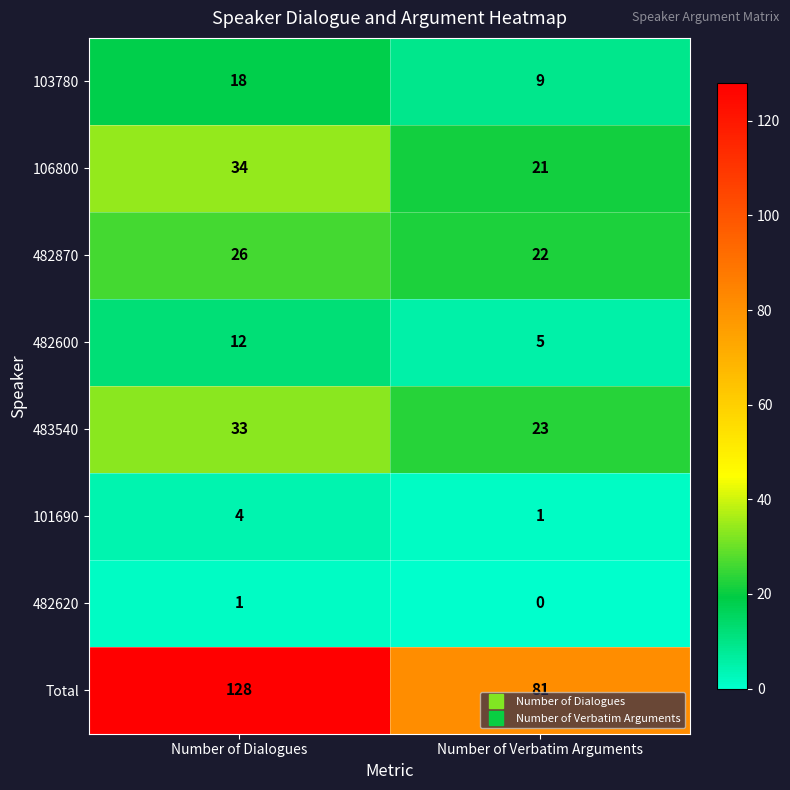

What is the maximum value shown in the chart?

128